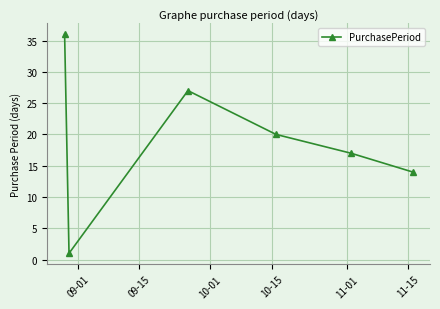

What is the difference between the second highest and minimum values?

26